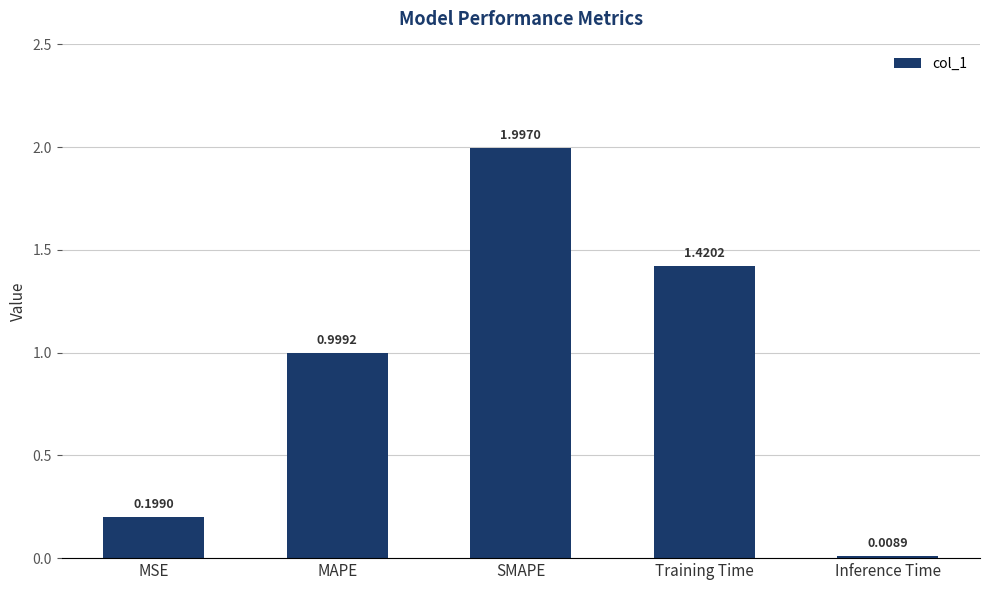

How many bars are there in total?

5